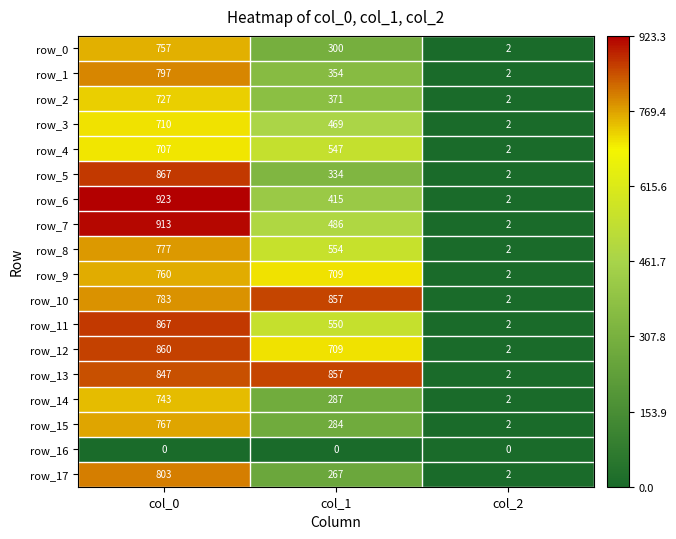

Rank the categories by row_1 value from highest to lowest.

col_0, col_1, col_2